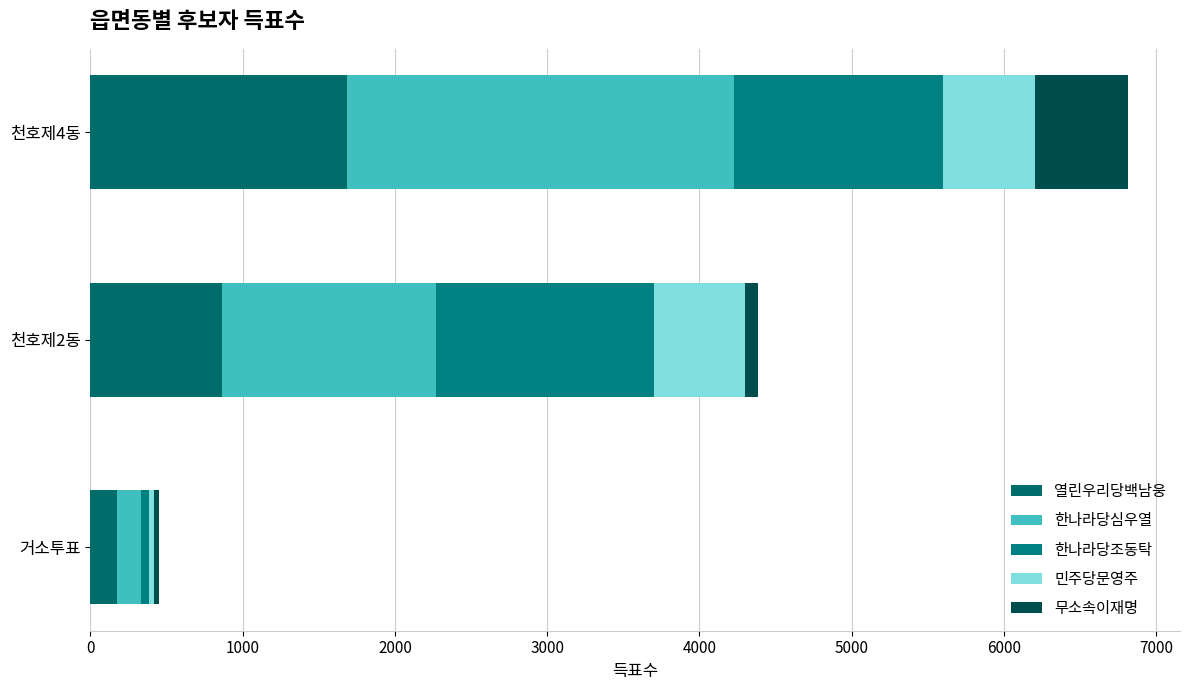

What is the difference between the second highest and minimum values in the 한나라당심우열 series?

1248